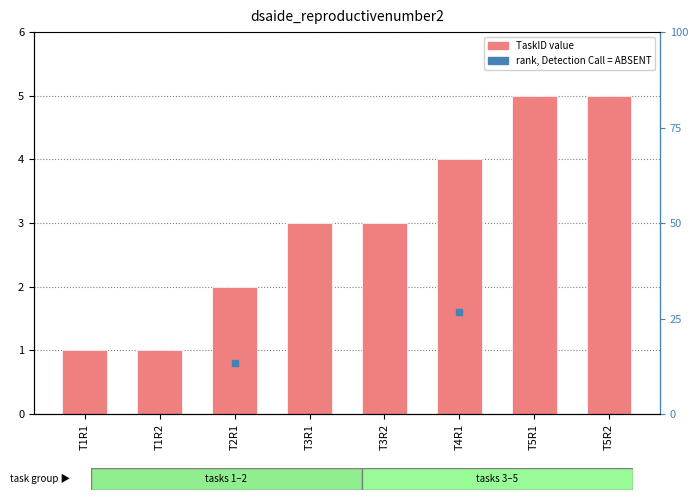

Reading right to left, extract all data points from this chart.

5	5	4	3	3	2	1	1